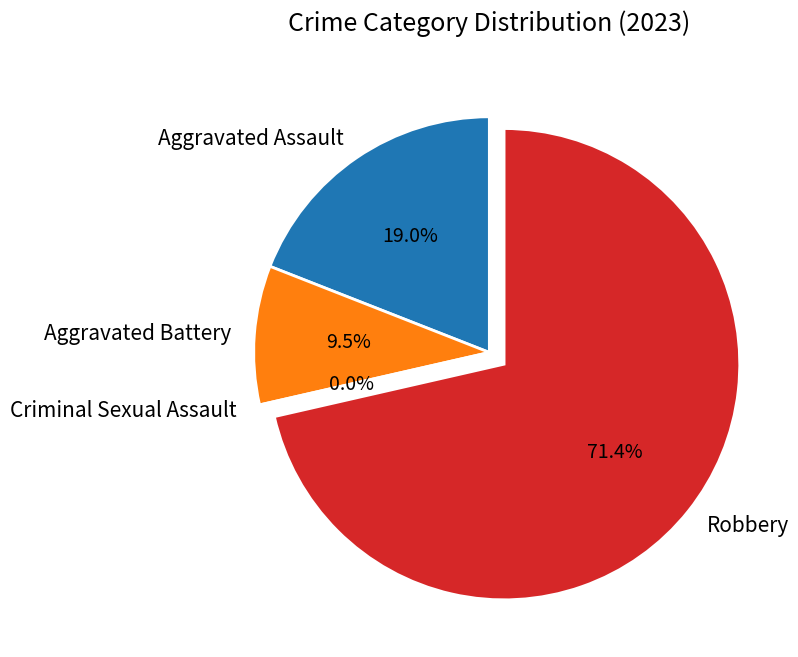

Between Robbery and Criminal Sexual Assault, which is larger?

Robbery